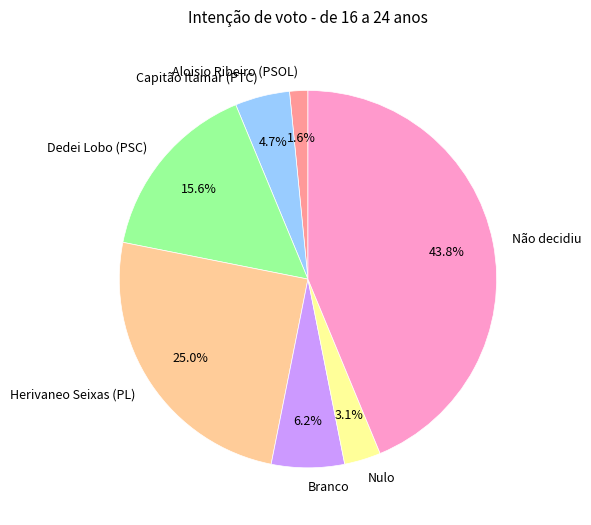

How many slices are in this pie chart?

7